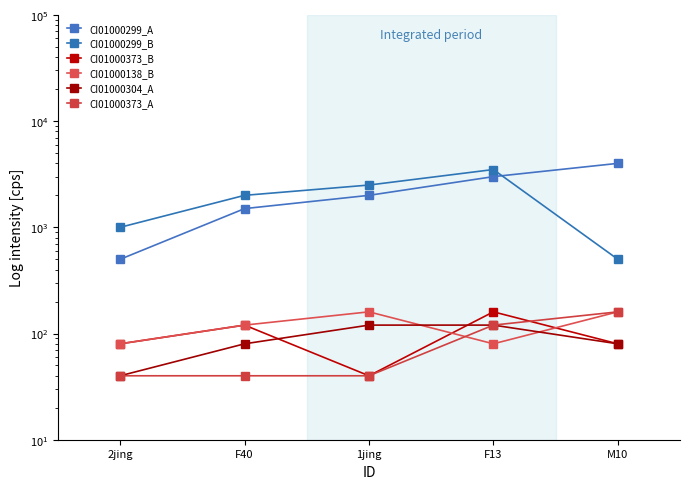

What is the value of the CI01000373_B point at the 2nd from the left?

120